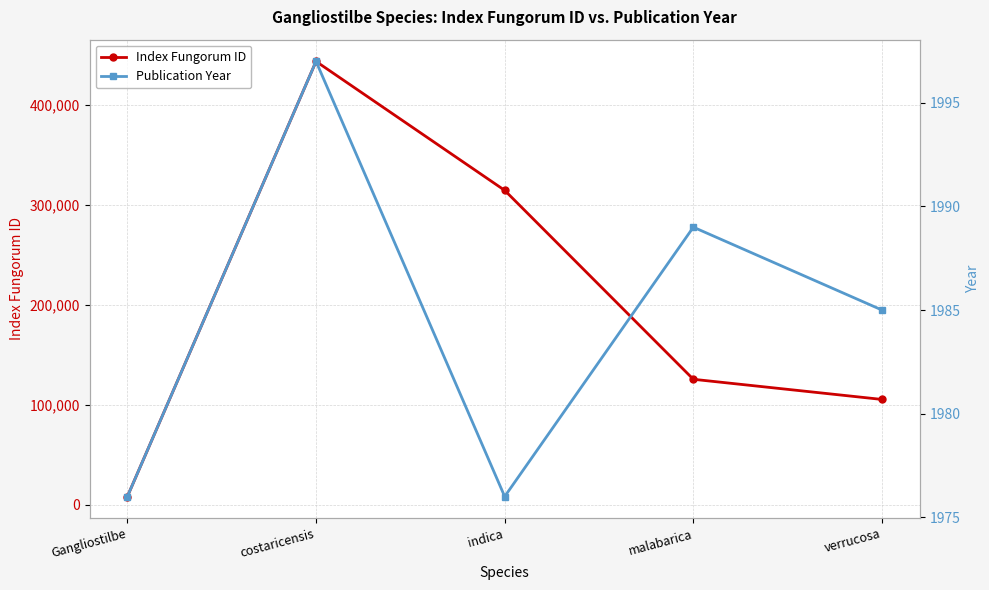

Between malabarica and costaricensis, which is larger?

costaricensis